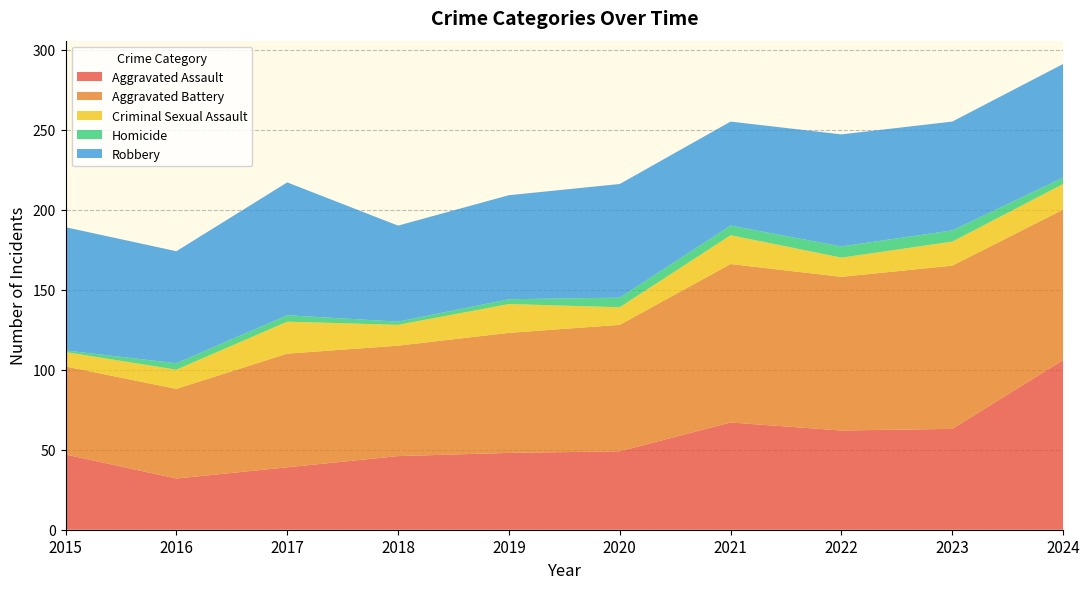

Reading left to right, transcribe all the data shown in this chart.

Aggravated Assault: 2015=47	2016=32	2017=39	2018=46	2019=48	2020=49	2021=67	2022=62	2023=63	2024=106
Aggravated Battery: 2015=55	2016=56	2017=71	2018=69	2019=75	2020=79	2021=99	2022=96	2023=102	2024=94
Criminal Sexual Assault: 2015=9	2016=12	2017=20	2018=13	2019=18	2020=11	2021=18	2022=12	2023=15	2024=16
Homicide: 2015=1	2016=4	2017=4	2018=2	2019=3	2020=6	2021=6	2022=7	2023=7	2024=4
Robbery: 2015=77	2016=70	2017=83	2018=60	2019=65	2020=71	2021=65	2022=70	2023=68	2024=71